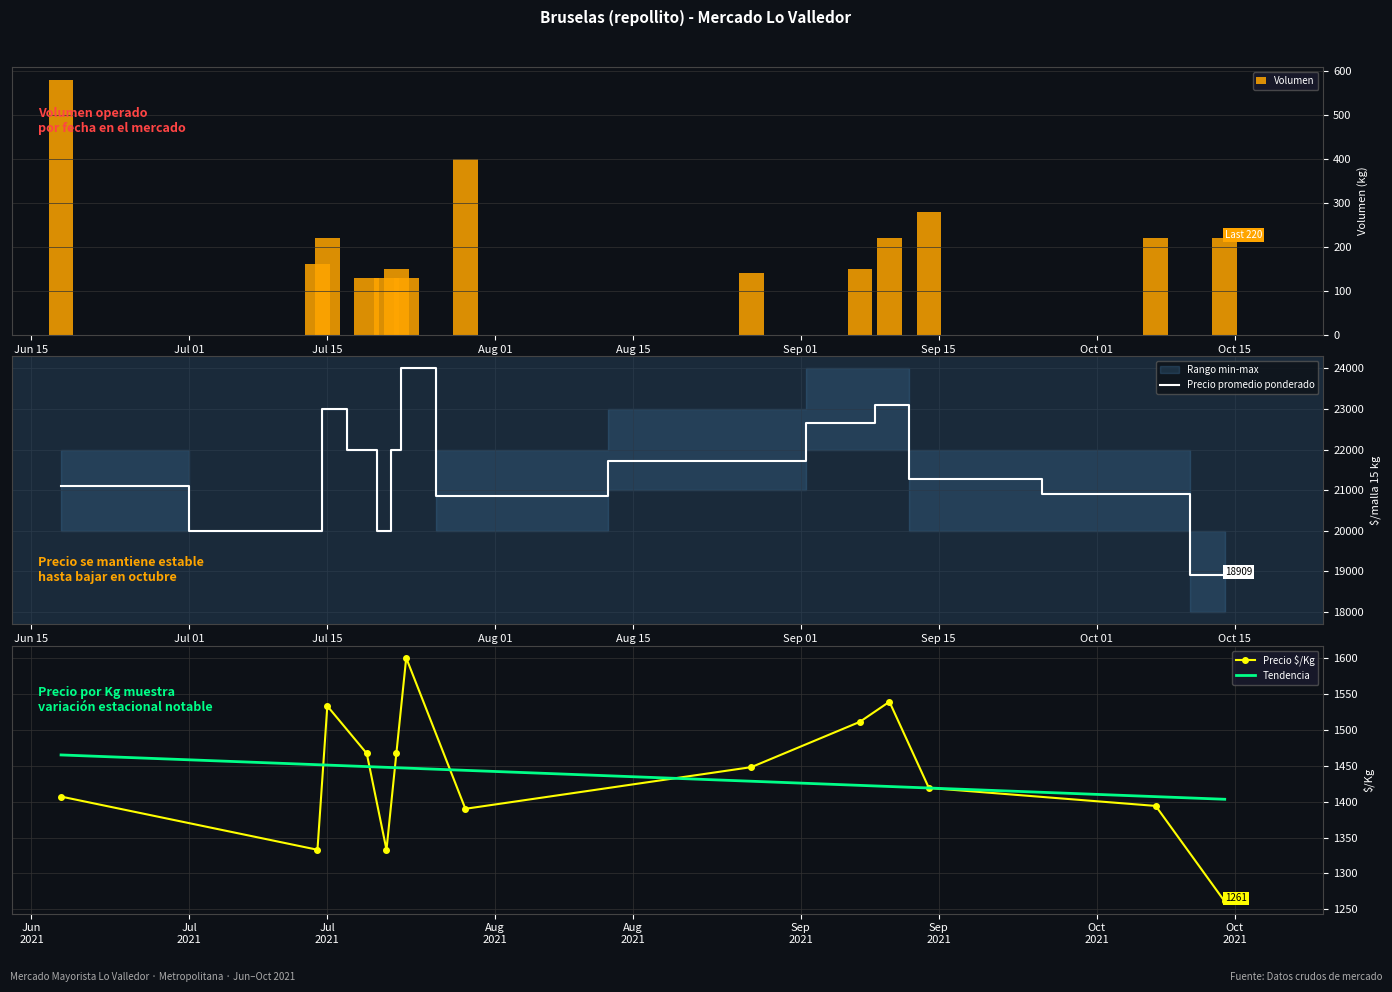

Are the bars grouped side by side (vs. stacked)?

Yes